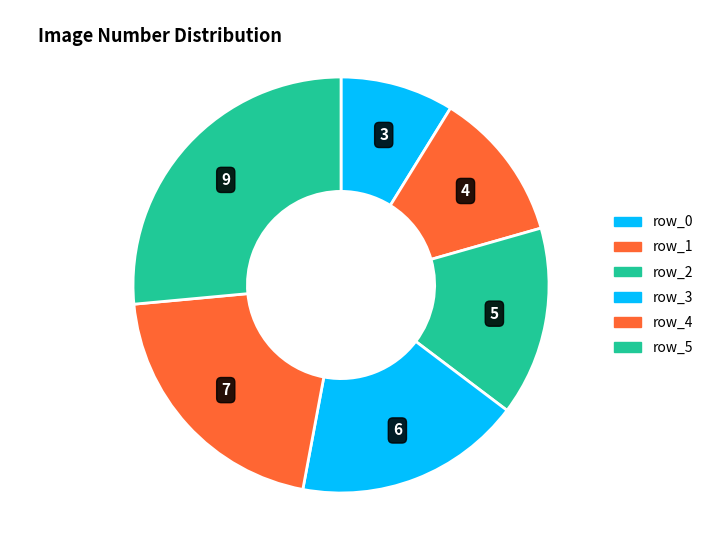

How many segments does this pie chart have?

6